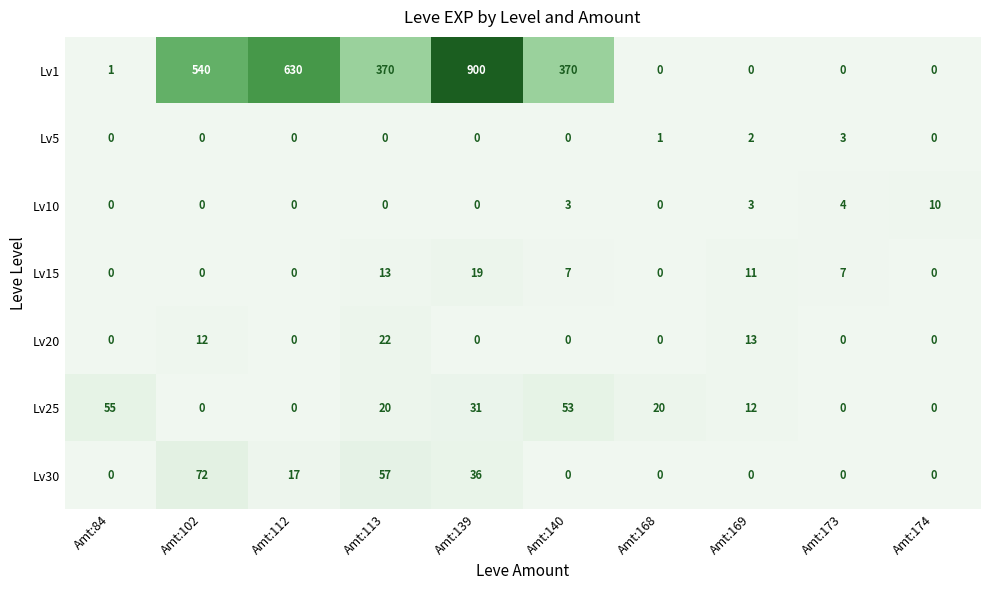

Which series has the largest total across all categories?

Lv1